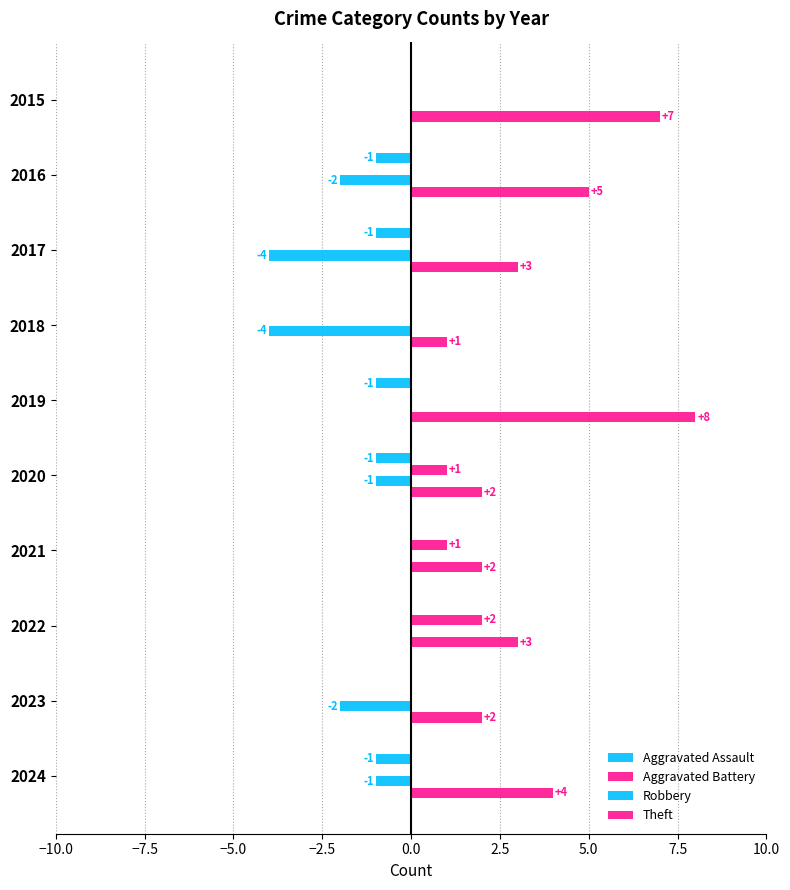

How many series are shown in this chart?

4